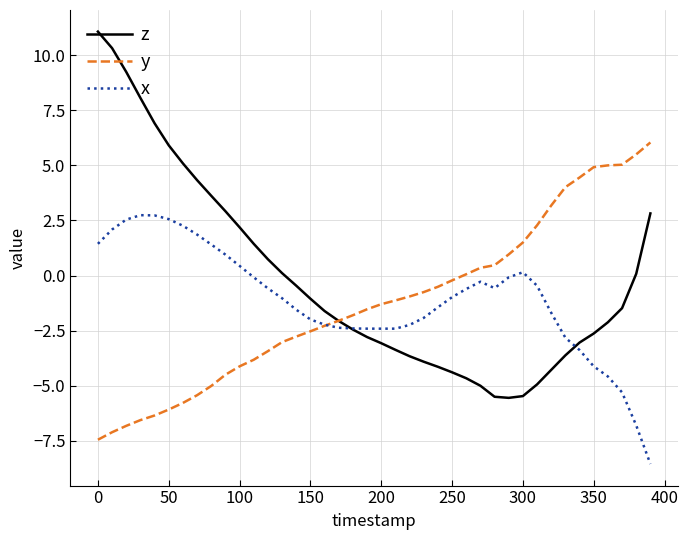

List the series in order of their peak value, highest first.

z, y, x